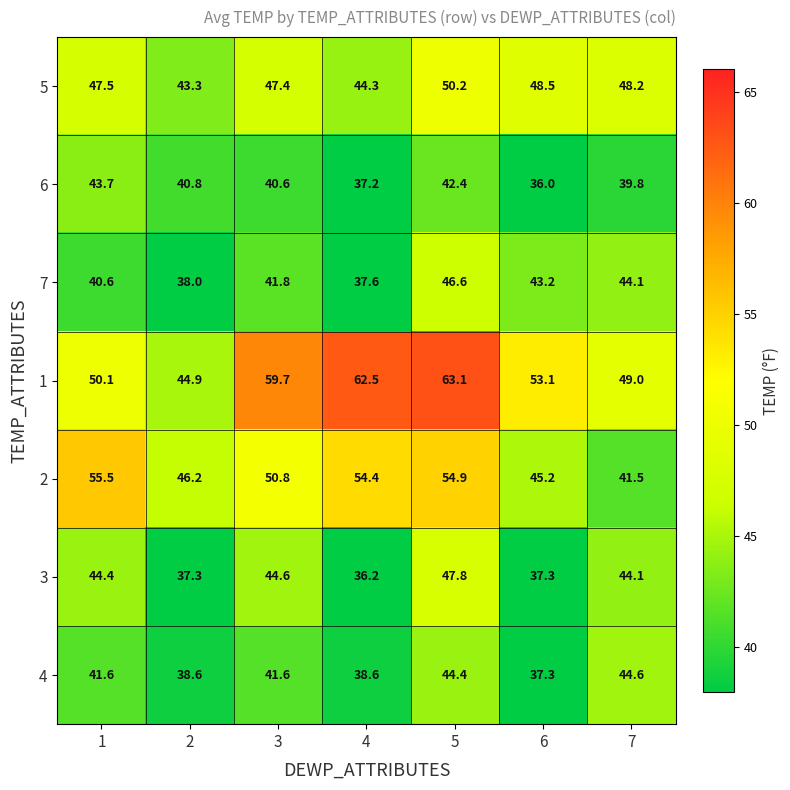

List the series in order of their peak value, highest first.

1, 2, 5, 3, 7, 4, 6